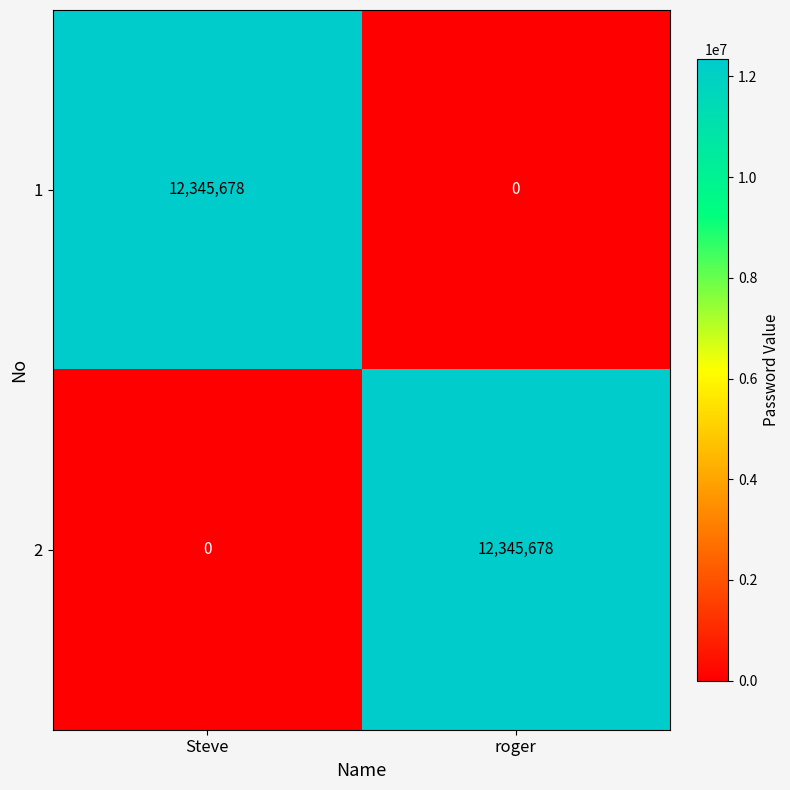

What is the difference between the maximum and minimum values in the 1 series?

12345678